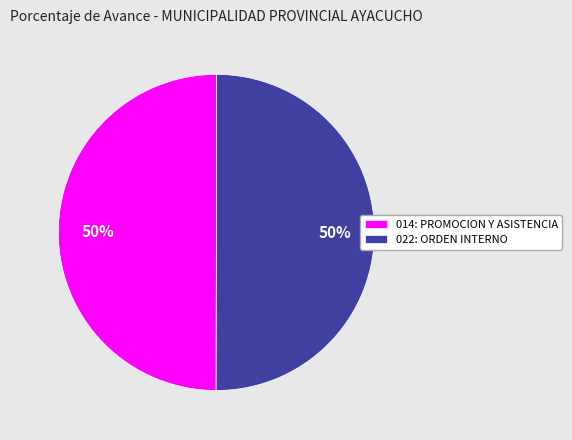

What is the ratio of the value at 022: ORDEN INTERNO to the value at 014: PROMOCION Y ASISTENCIA?

1.0